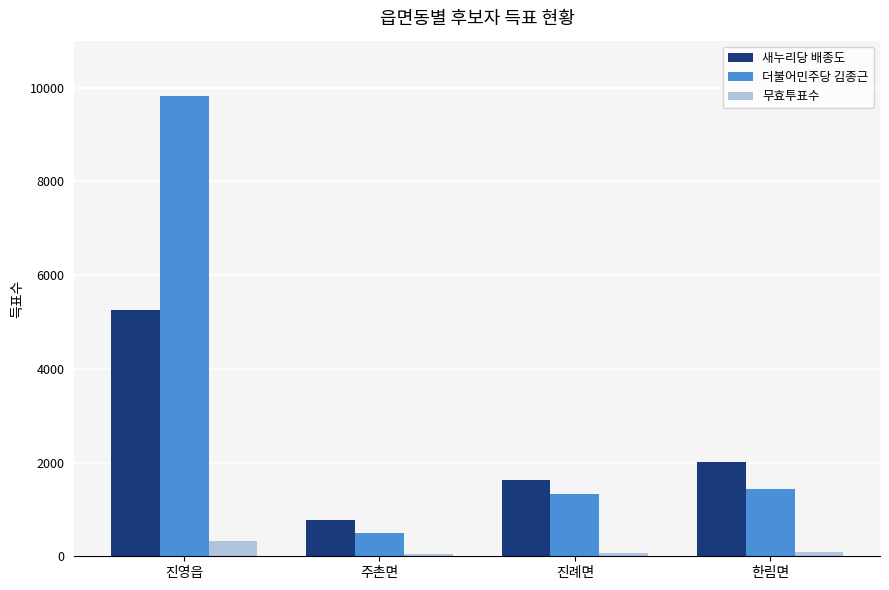

At how many categories does at least one series exceed 7602?

1